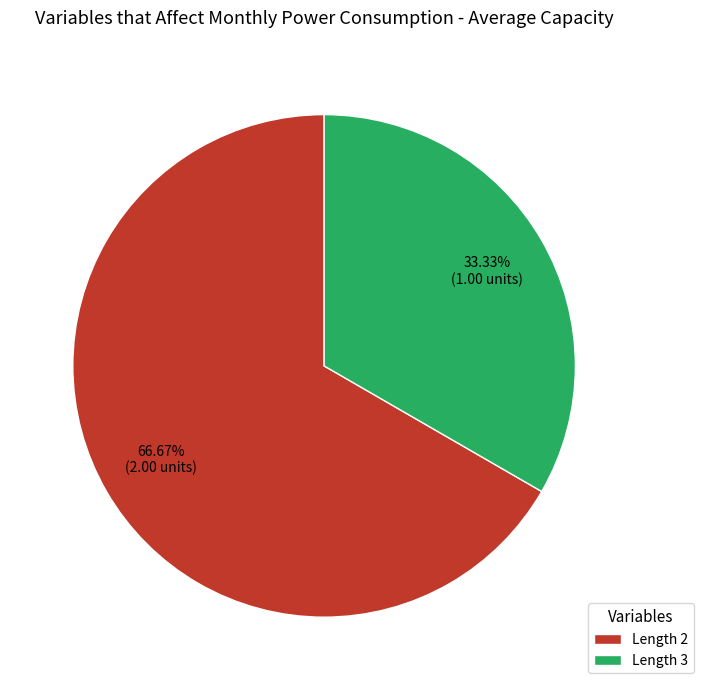

Which category has the biggest portion of the pie?

Length 2